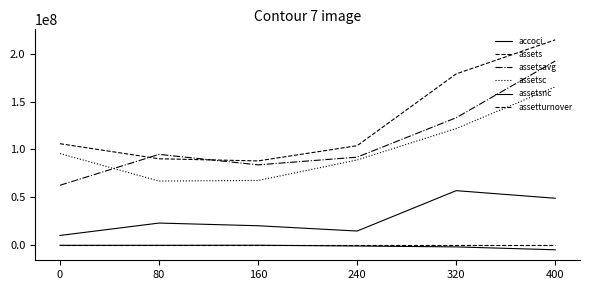

Is it true that assetsnc equals 20421000.0 at 160?

True